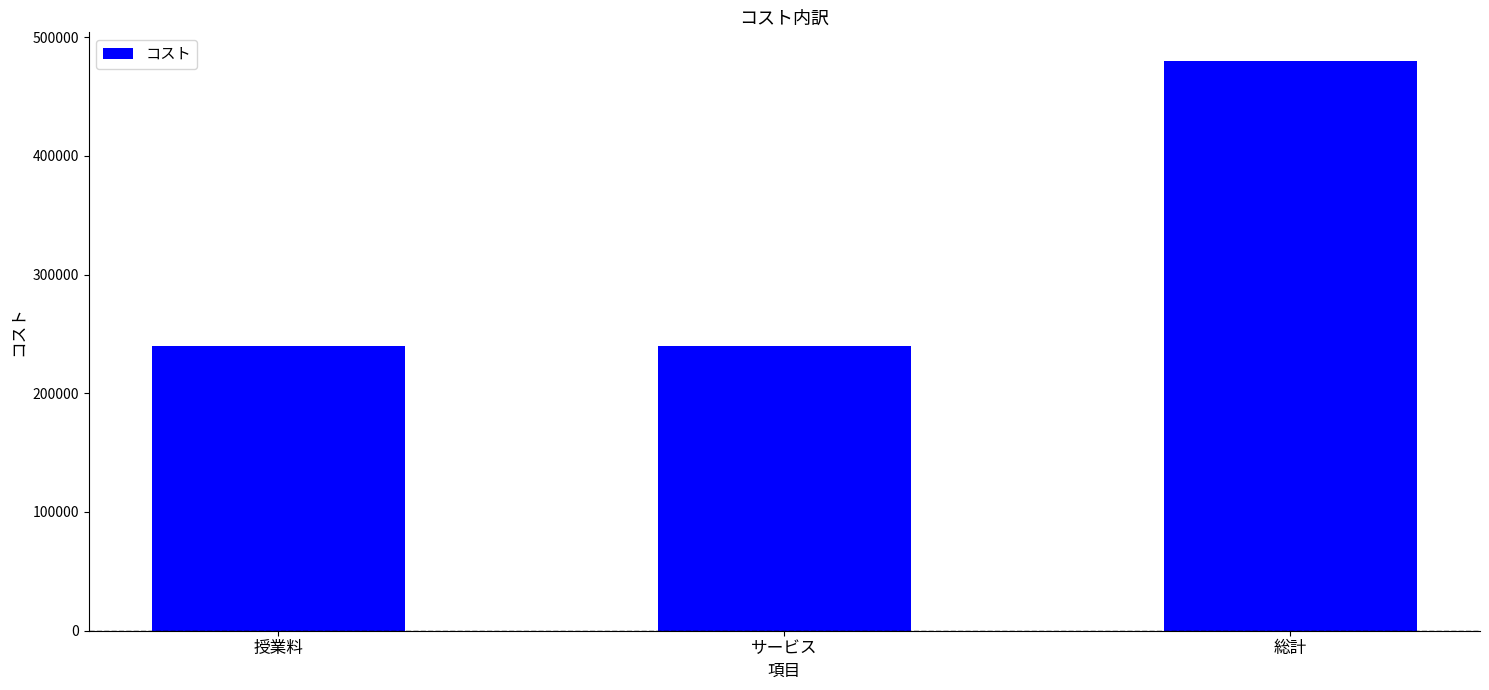

What is the ratio of the value at 総計 to the value at サービス?

2.0